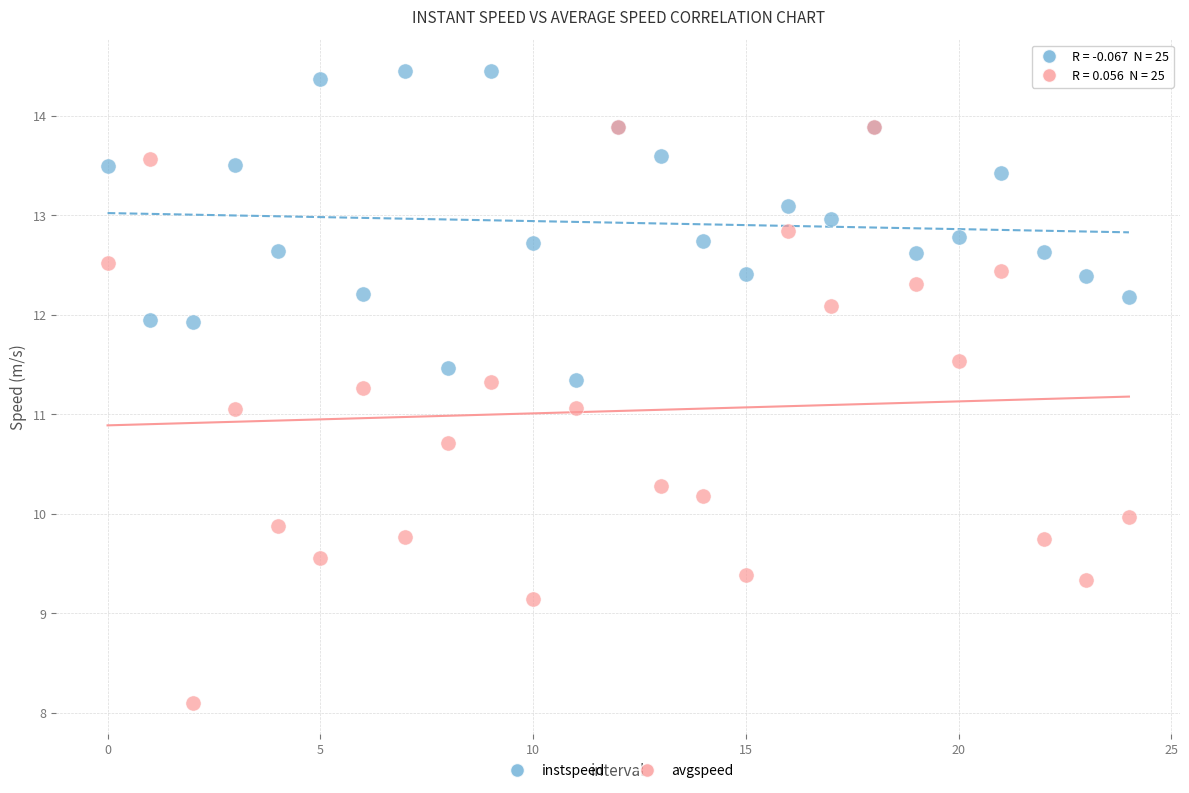

Which series has the largest Y range (max minus min)?

avgspeed